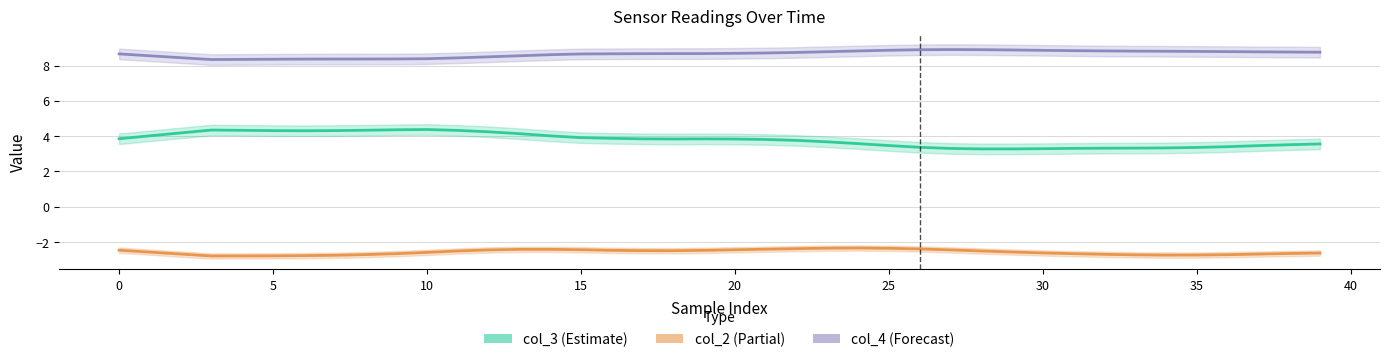

Which category has the highest value across all series?

27